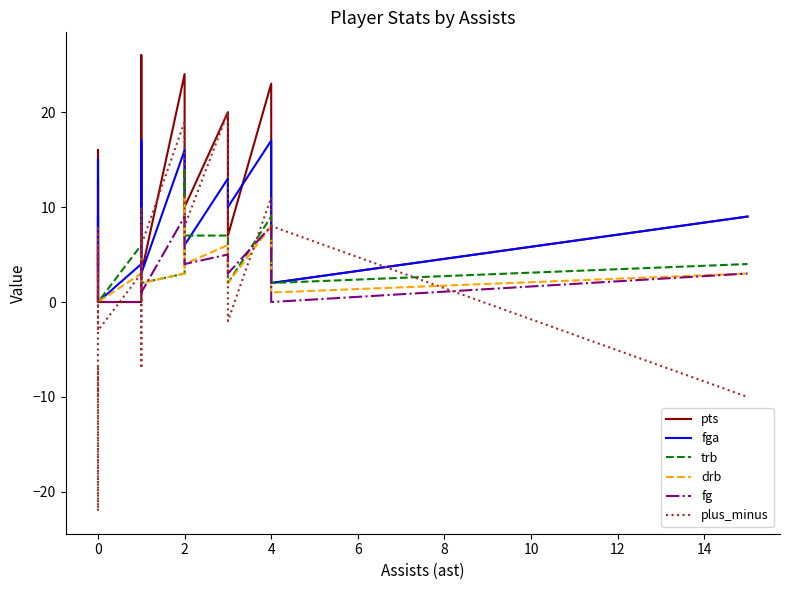

Which series has the largest range (max minus min)?

plus_minus